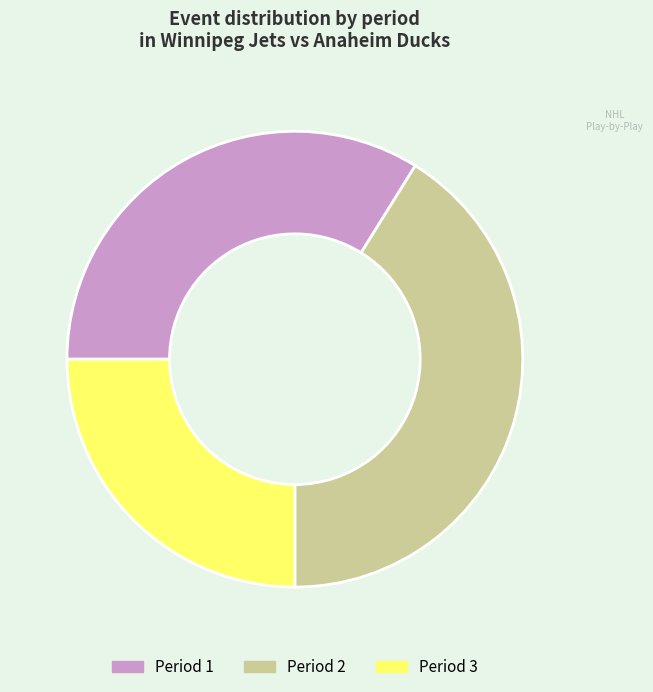

How many segments does this pie chart have?

3